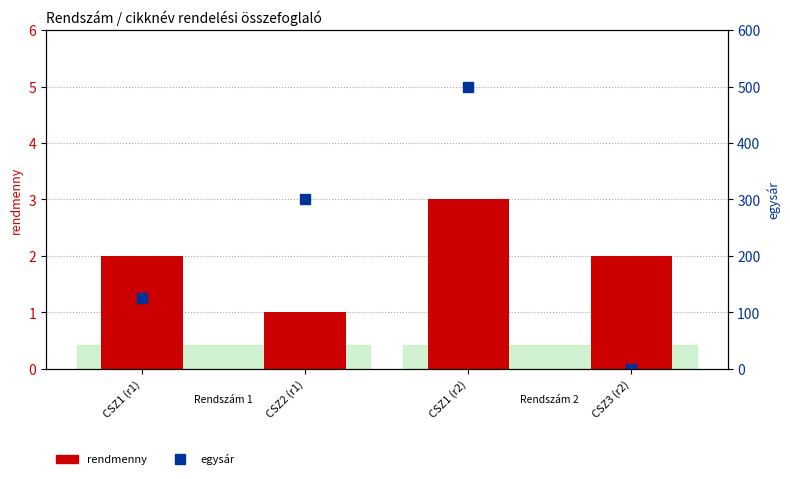

At which label is rendmenny closest to 2?

CSZ1 (r1)